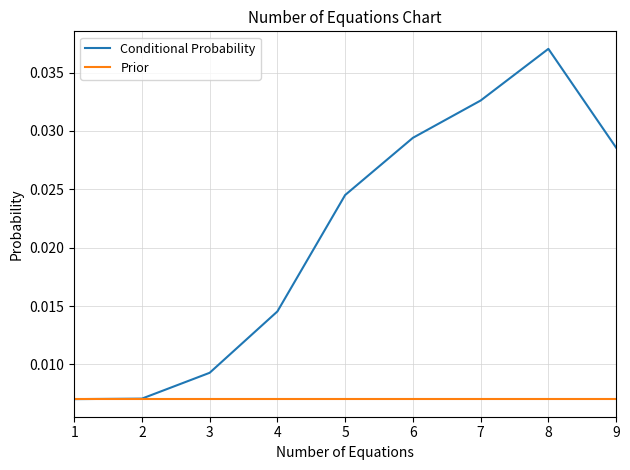

Which category has the highest value across all series?

8